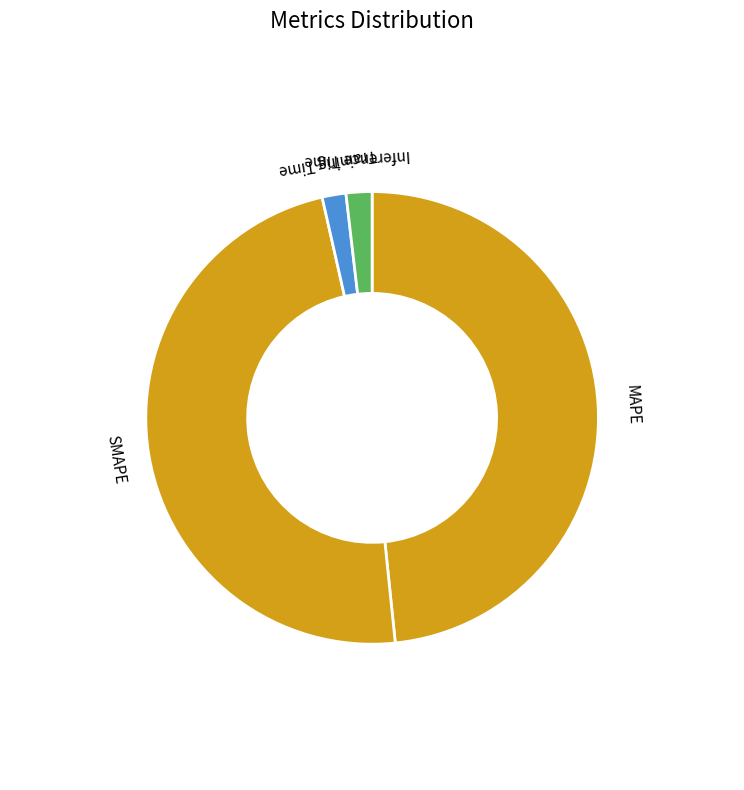

To the nearest percent, what is the difference between the largest and smallest slice percentages?

47%